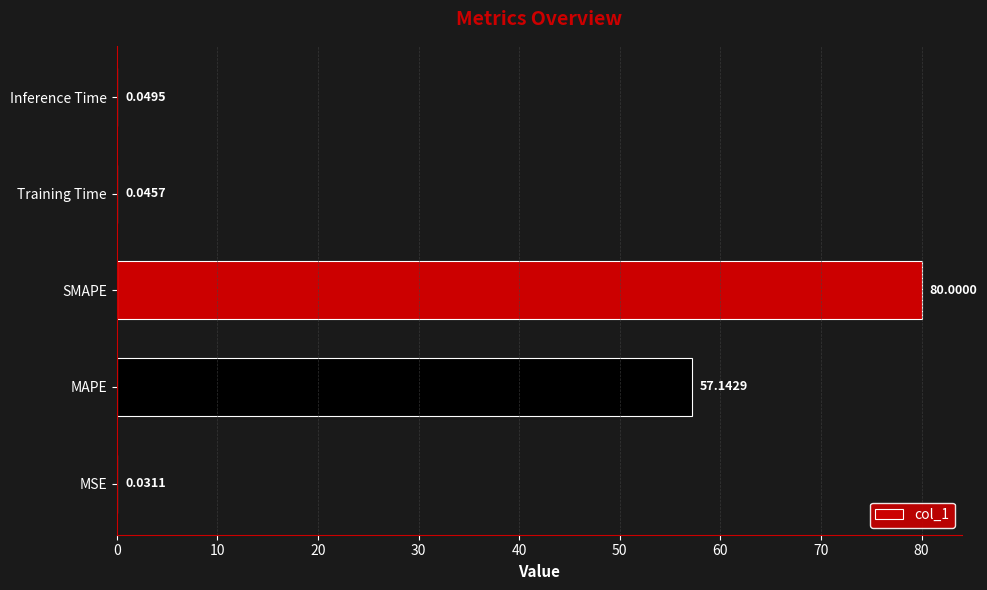

Which category has the highest value across all series?

SMAPE